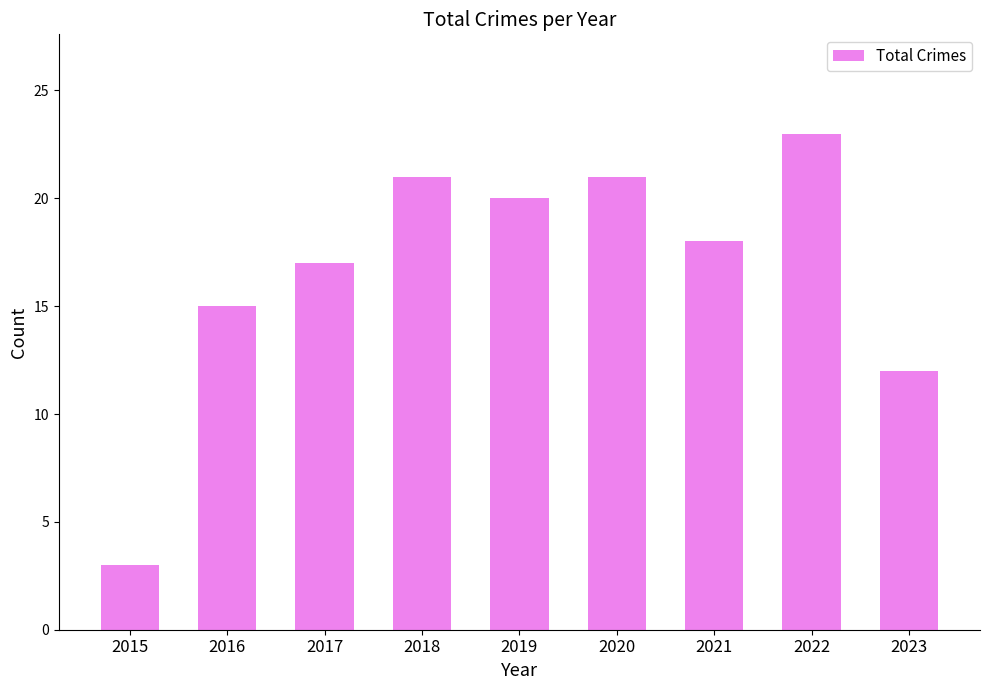

Does the chart contain stacked bars?

No